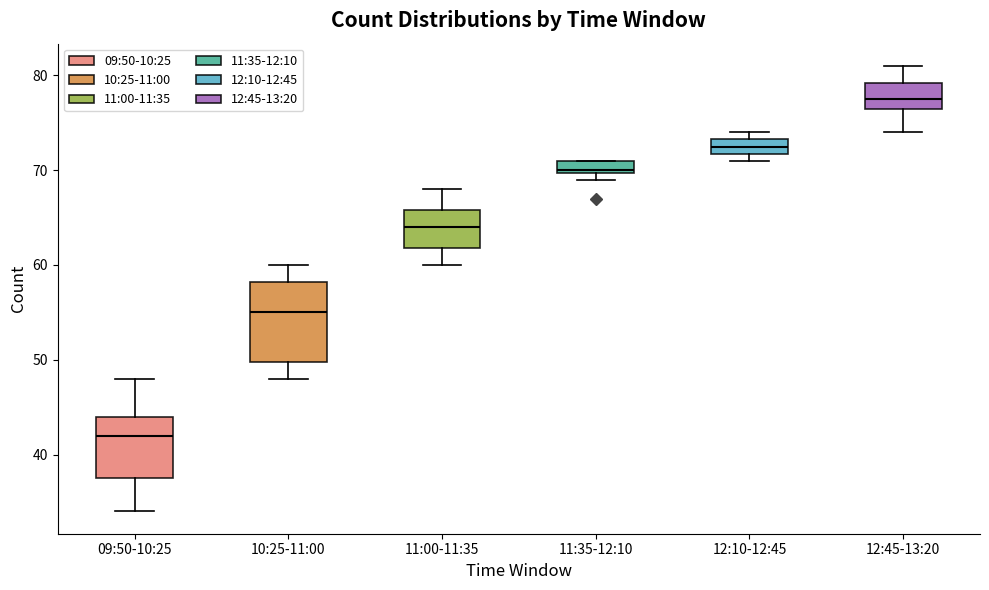

Which box has the highest median line?

12:45-13:20